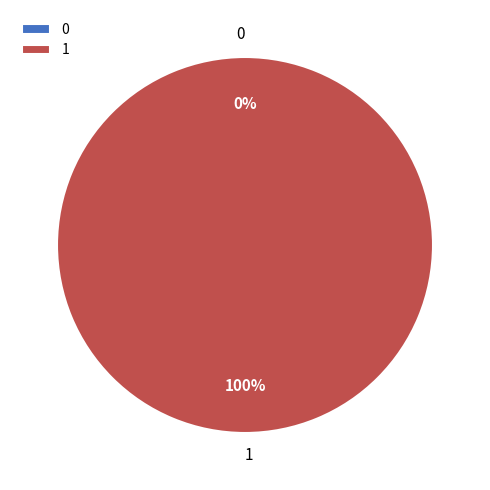

Count the number of slices in the pie.

2